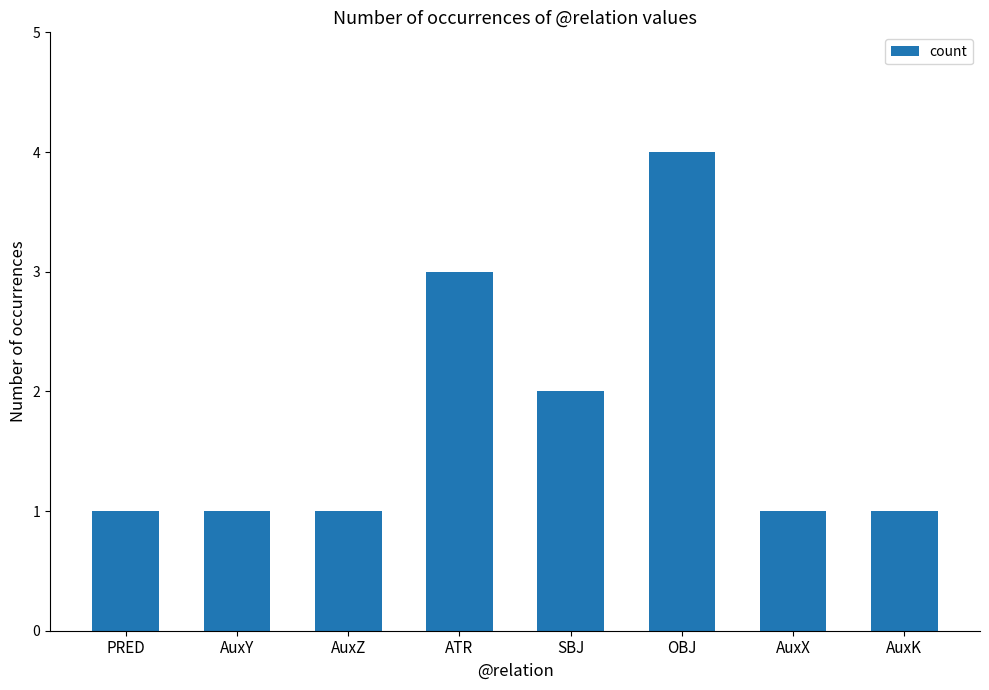

What position from the right is PRED?

8